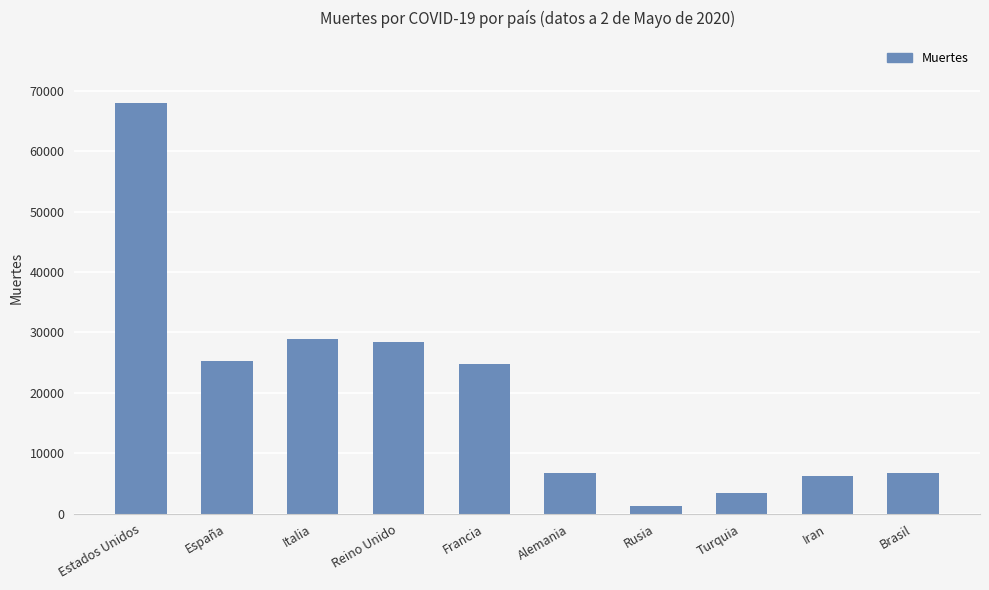

How many distinct data groups are displayed?

1